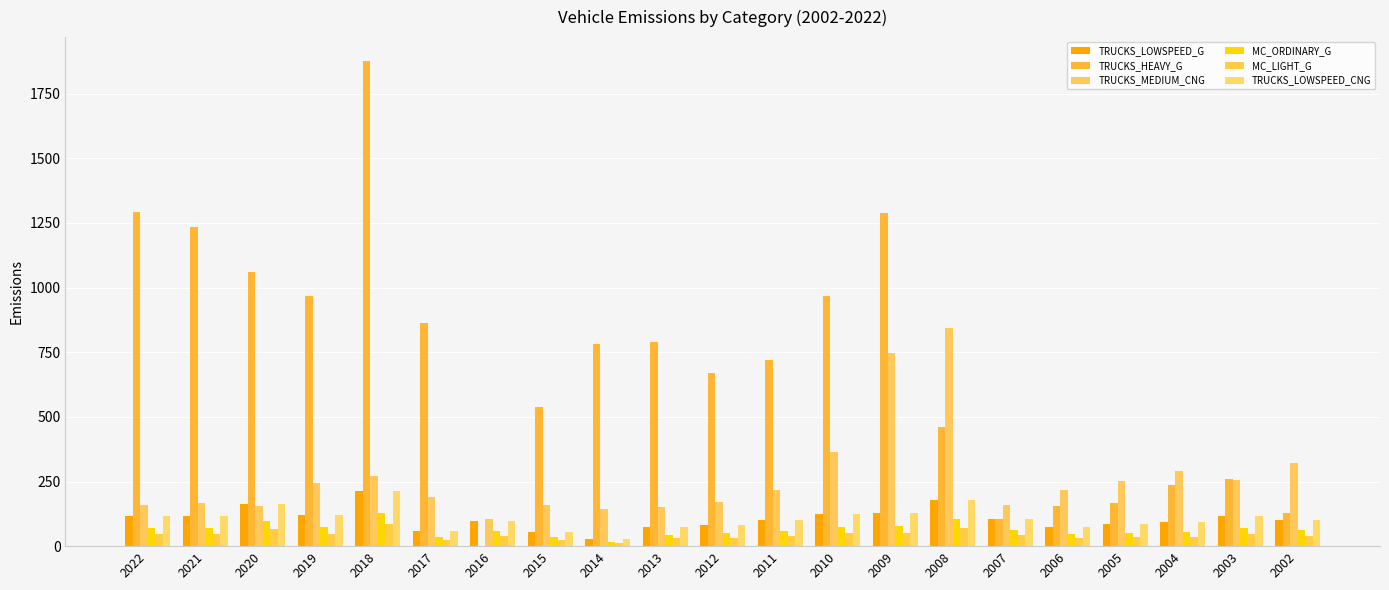

Does the chart contain stacked bars?

No